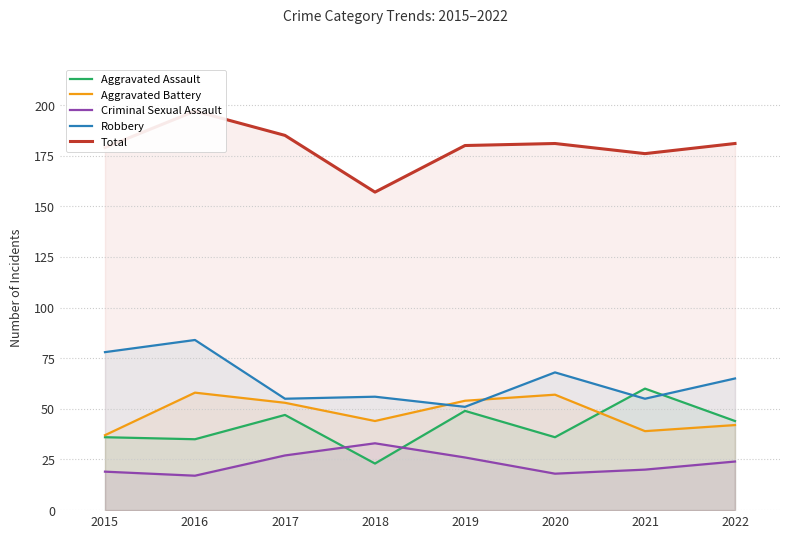

How many categories are shown in the chart?

8